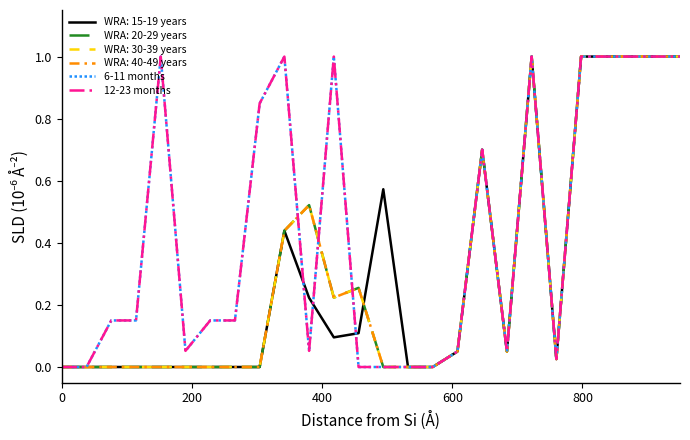

What is the highest value of the 6-11 months series?

1.0